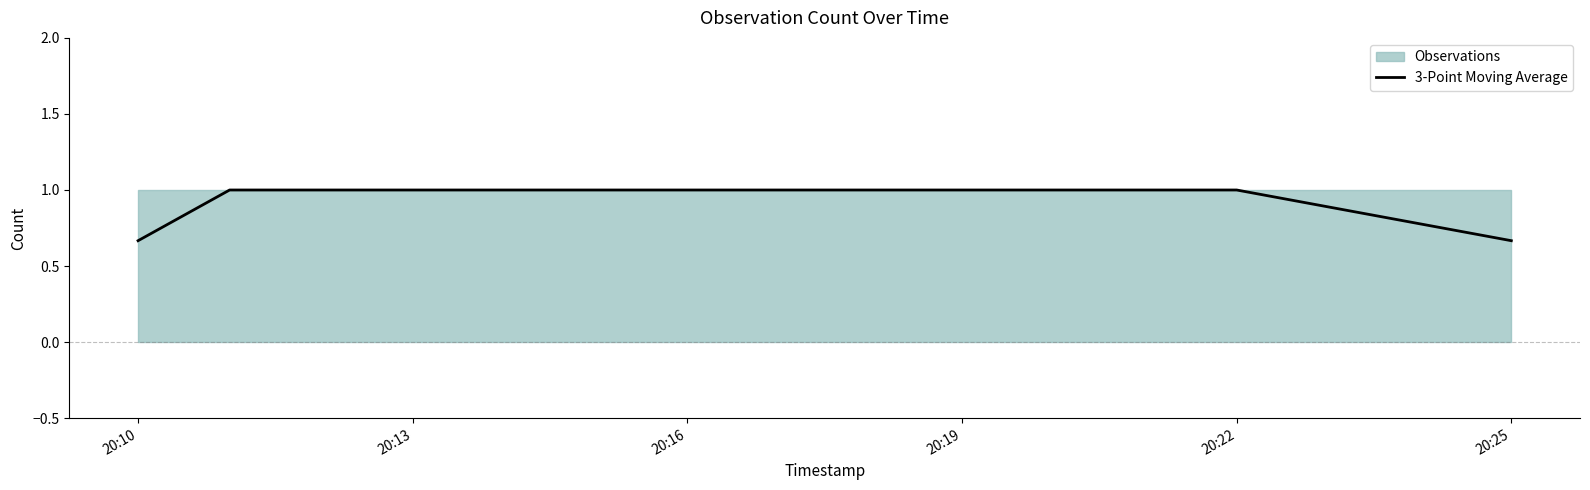

What is the average value?

0.9